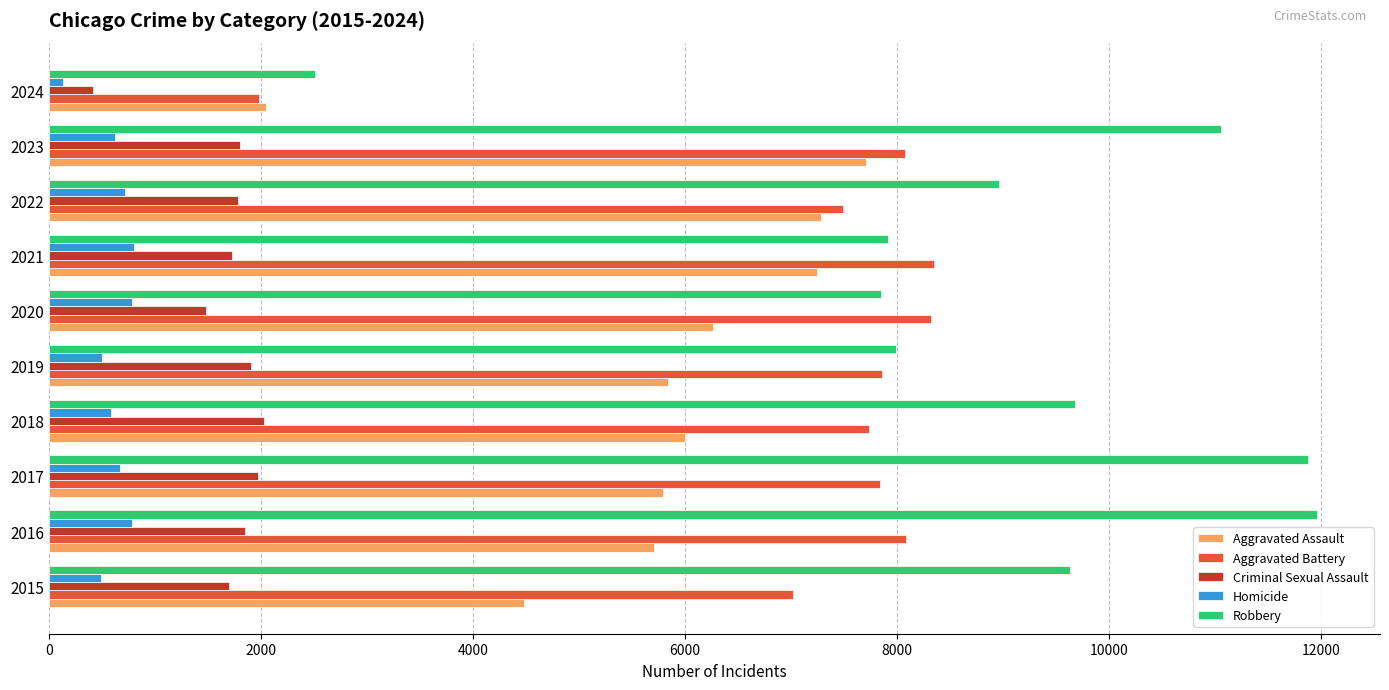

Which series changed the most between 2019 and 2021?

Aggravated Assault